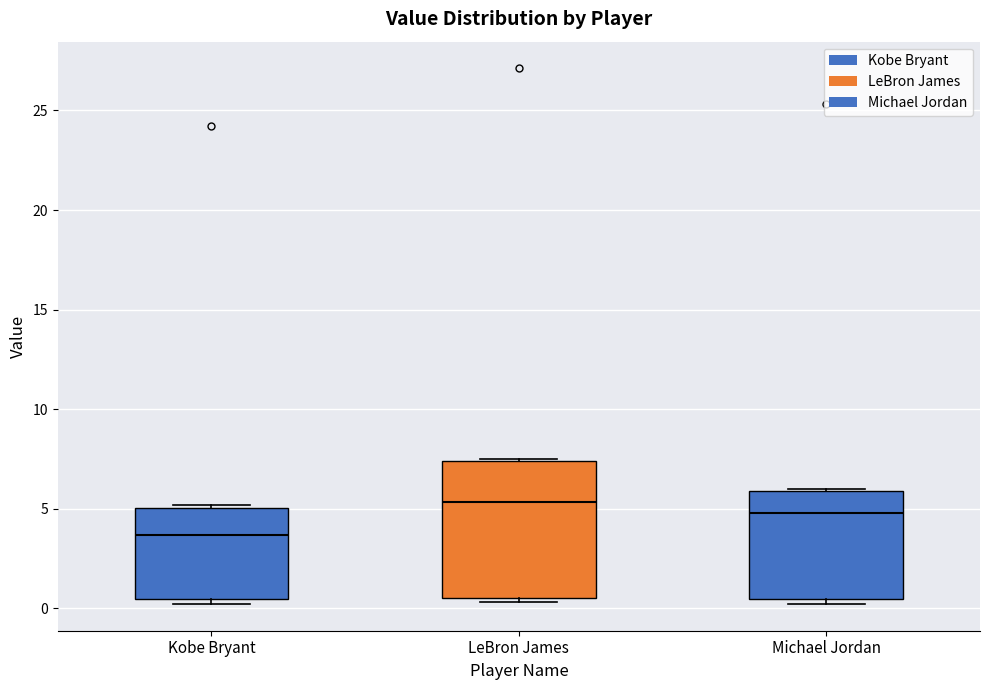

Reading left to right, read every box against the y-axis: the position of its median line, the range the box covers, and the ends of its whiskers. The values are not printed on the chart, so give them approximately, as read against the axis.

Kobe Bryant: median 3.5, box 0.5 to 5.0, whiskers 0.0 to 5.0 (just above the box's upper edge)
LeBron James: median 5.5, box 0.5 to 7.5, whiskers 0.5 (just below the box's lower edge) to 7.5
Michael Jordan: median 5.0, box 0.5 to 6.0, whiskers 0.0 to 6.0